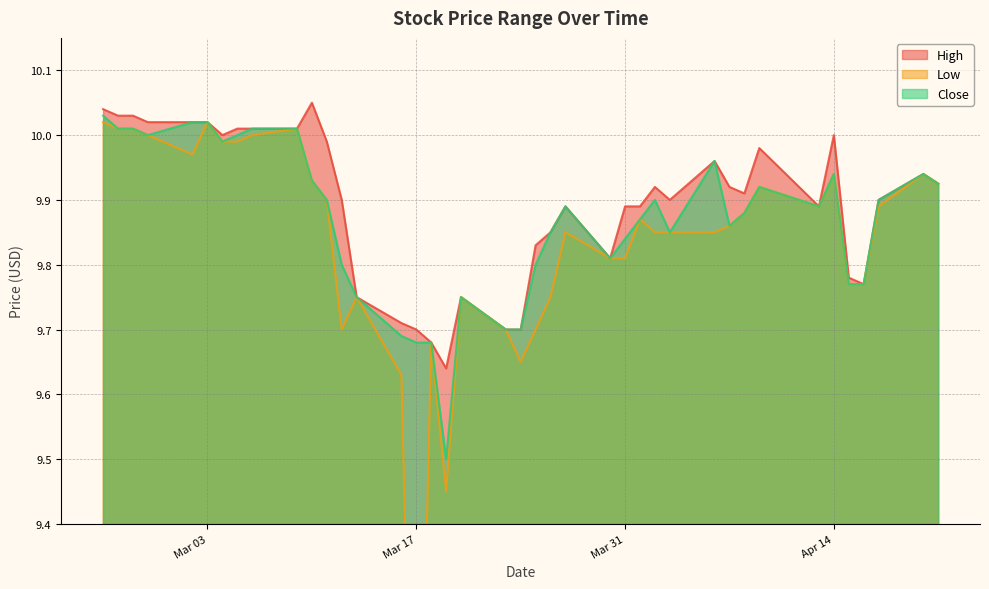

What position from the left is 2020-04-16?

37